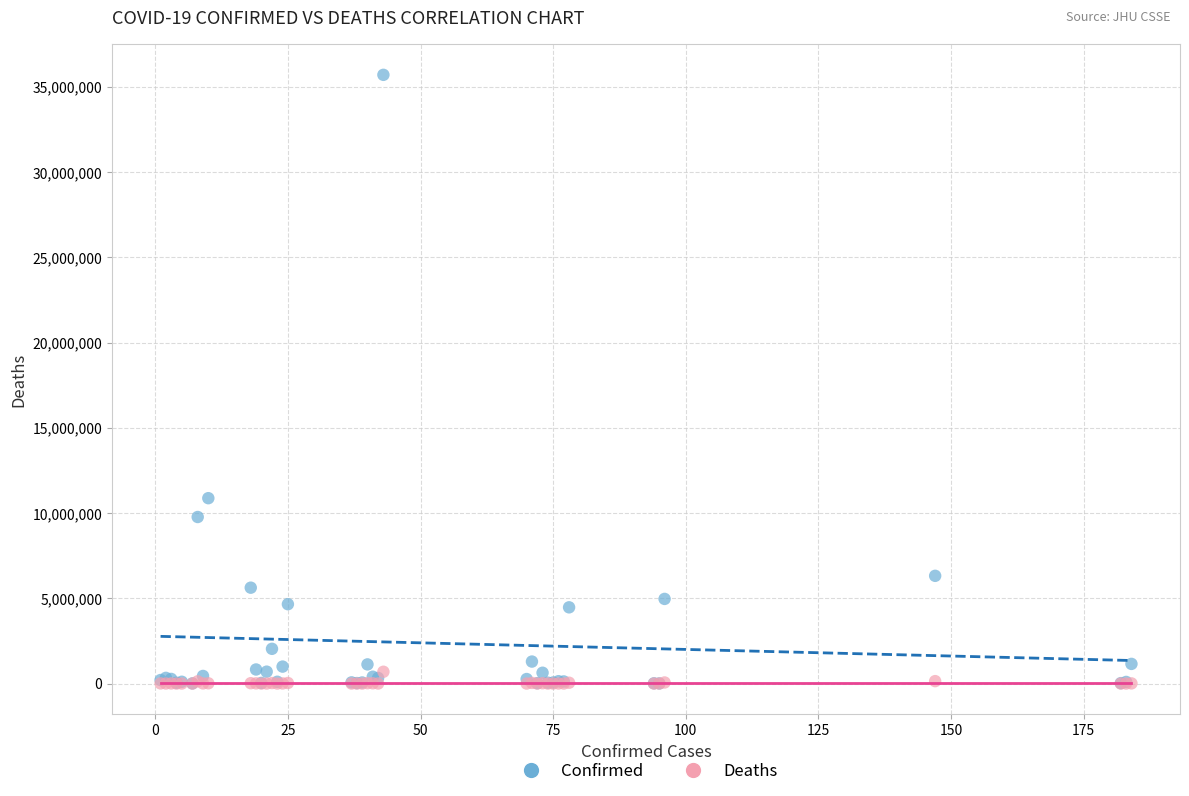

Which series reaches the maximum Y coordinate?

Confirmed